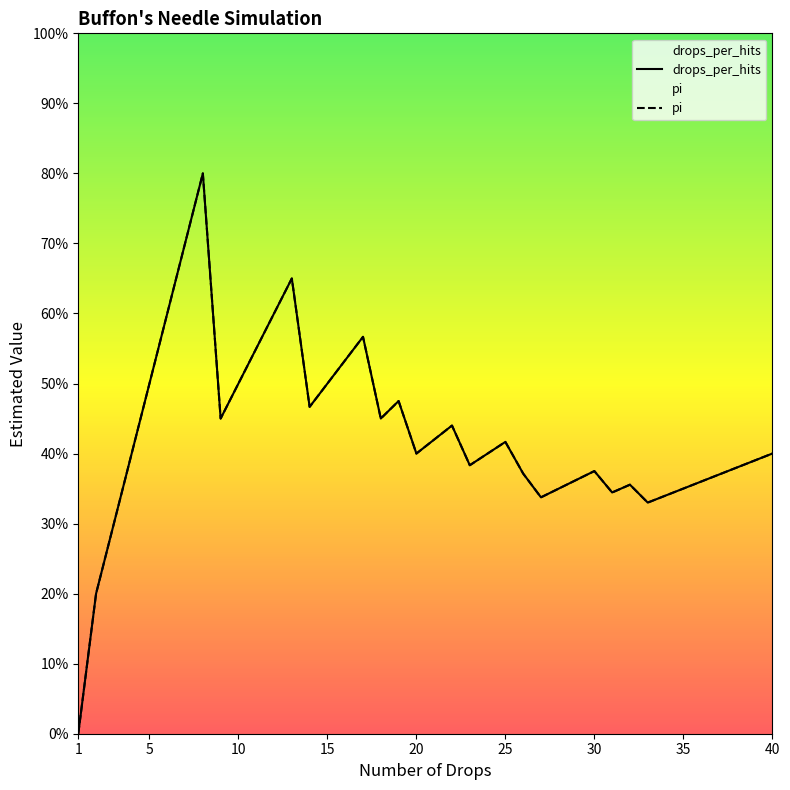

In drops_per_hits, how many points are higher than both neighbors (excluding endpoints)?

8